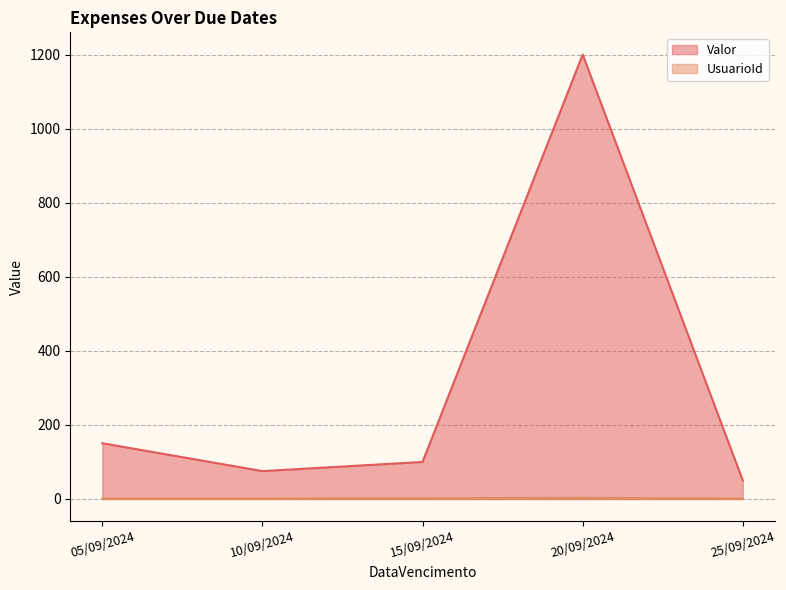

What is the value of the Valor point at the 1st from the left?

150.5